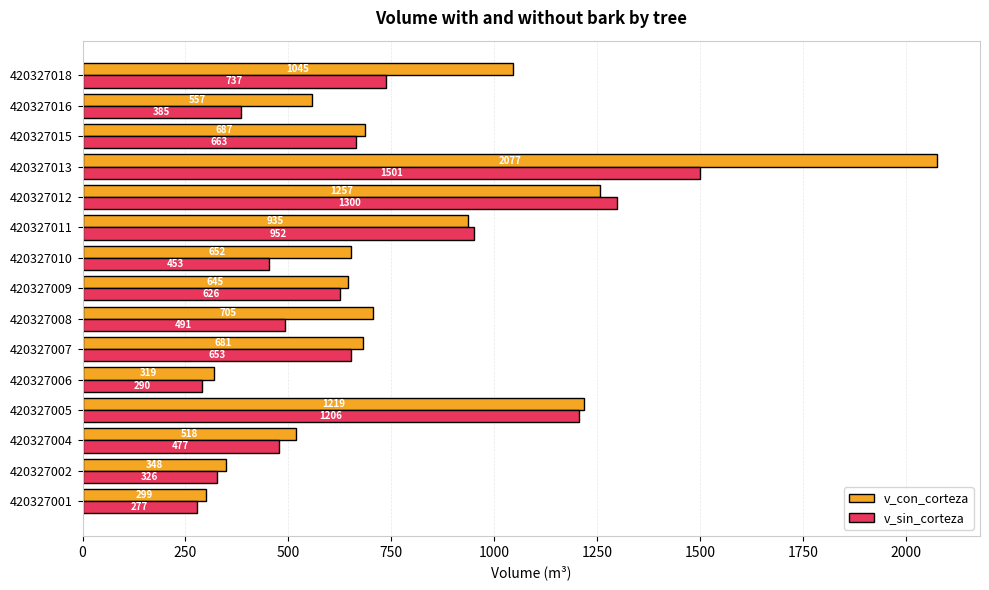

The v_con_corteza series shows 704.6 at 420327008. True or false?

True